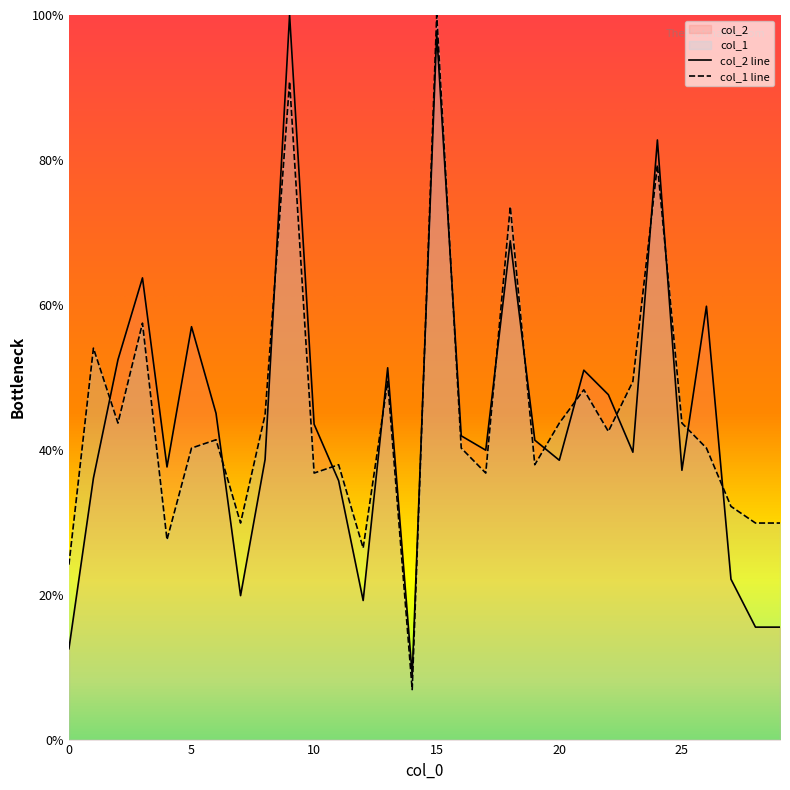

Reading right to left, transcribe all the data shown in this chart.

col_2: 15.5	15.5	22.1	59.8	37.2	82.8	39.7	47.6	51.0	38.6	41.3	68.8	39.9	41.9	97.5	8.9	51.3	19.2	35.7	43.5	100.0	38.6	19.9	45.0	57.0	37.6	63.7	52.4	36.1	12.5
col_1: 29.9	29.9	32.2	40.2	43.7	79.3	49.4	42.5	48.3	43.7	37.9	73.6	36.8	40.2	100.0	6.9	49.4	26.4	37.9	36.8	90.8	44.8	29.9	41.4	40.2	27.6	57.5	43.7	54.0	24.1